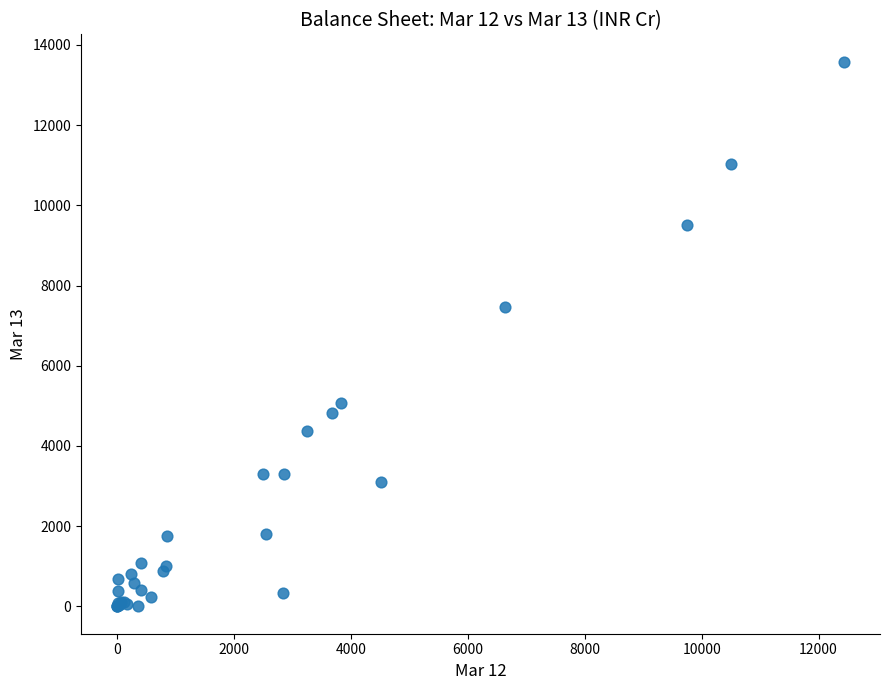

What Y value in the scatter plot is closest to 6790?

7457.3